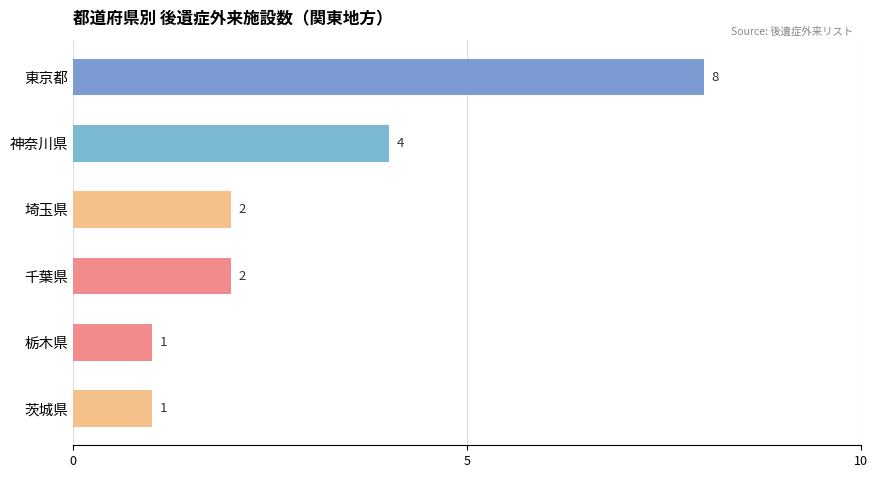

Reading top to bottom, extract all data points from this chart.

東京都=8	神奈川県=4	埼玉県=2	千葉県=2	栃木県=1	茨城県=1